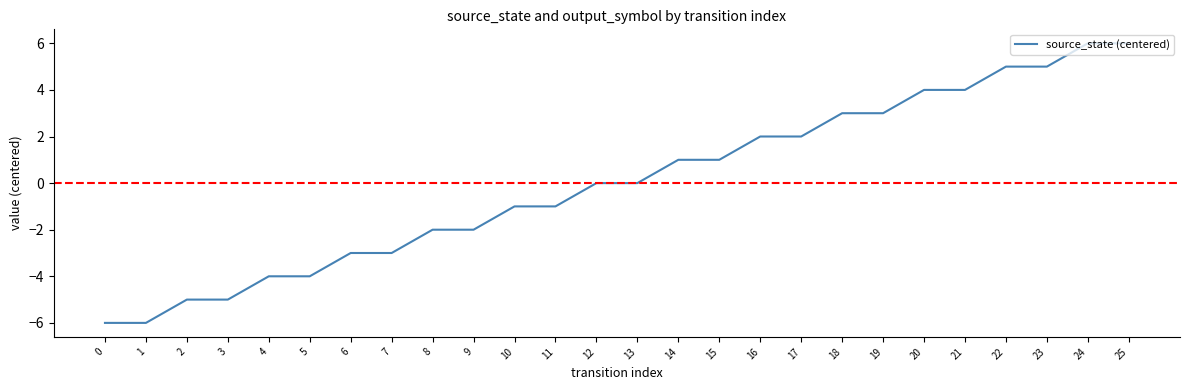

Is it true that the value at 7 is -3?

True